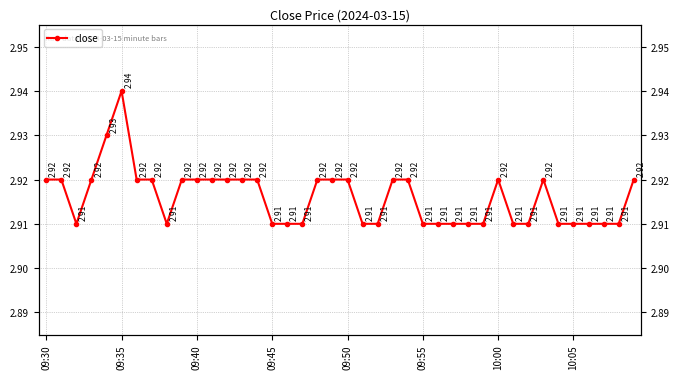

What is the value of the 18th point from the left?

2.9